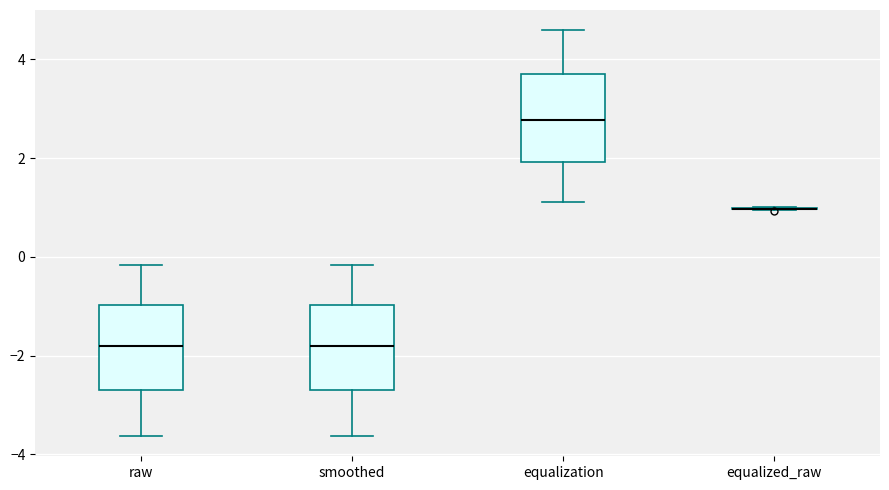

Reading left to right, read every box against the y-axis: the position of its median line, the range the box covers, and the ends of its whiskers. The values are not printed on the chart, so give them approximately, as read against the axis.

raw: median -1.8, box -2.6 to -1.0, whiskers -3.6 to -0.2
smoothed: median -1.8, box -2.6 to -1.0, whiskers -3.6 to -0.2
equalization: median 2.8, box 2.0 to 3.6, whiskers 1.2 to 4.6
equalized_raw: box collapsed to a line at 1.0, whiskers 1.0 to 1.0